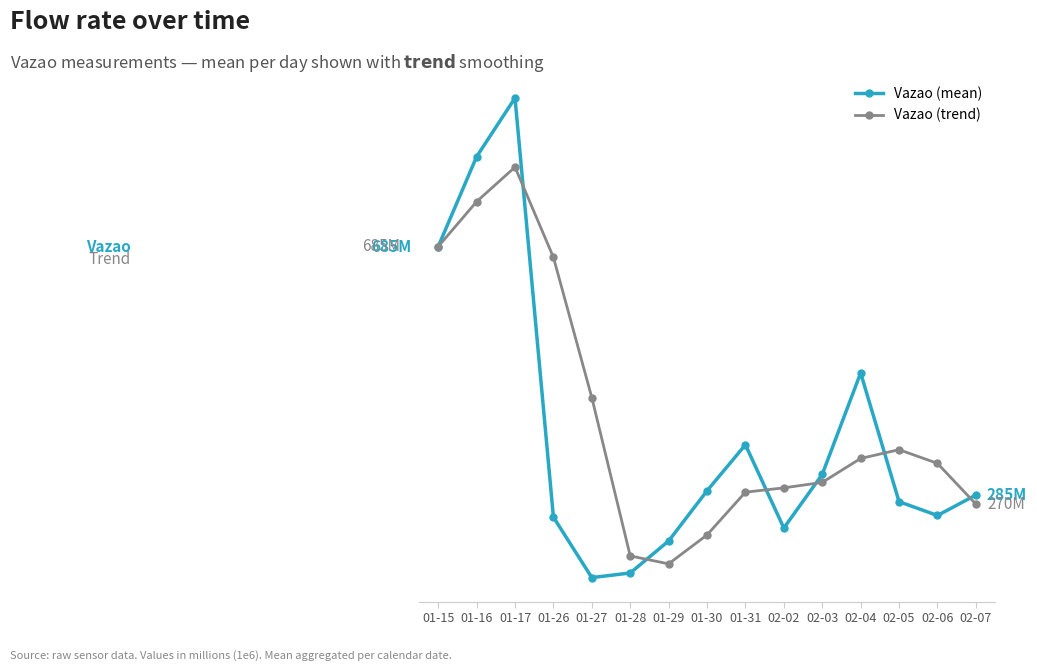

What is the greatest value displayed?

924.3